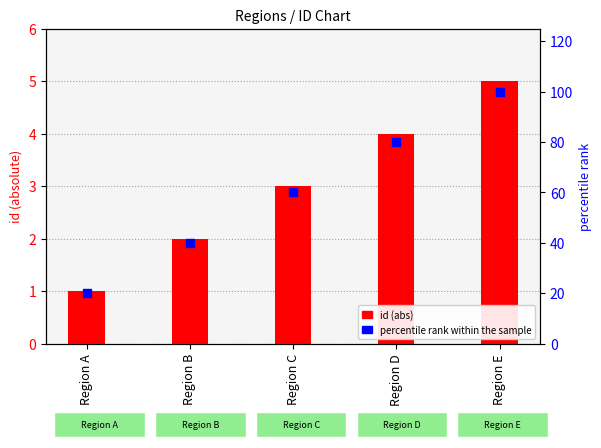

Which series contains the lowest Y value?

id (abs)